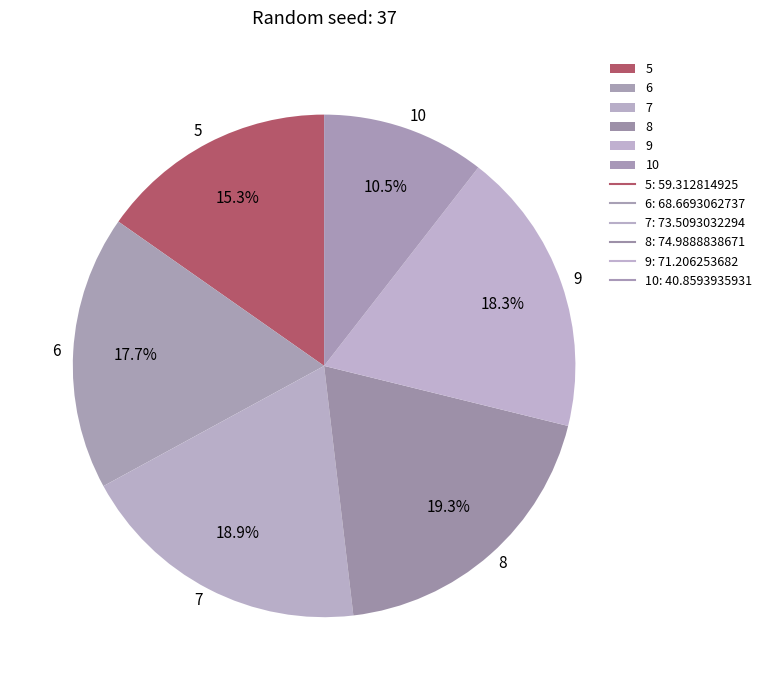

How many segments does this pie chart have?

6